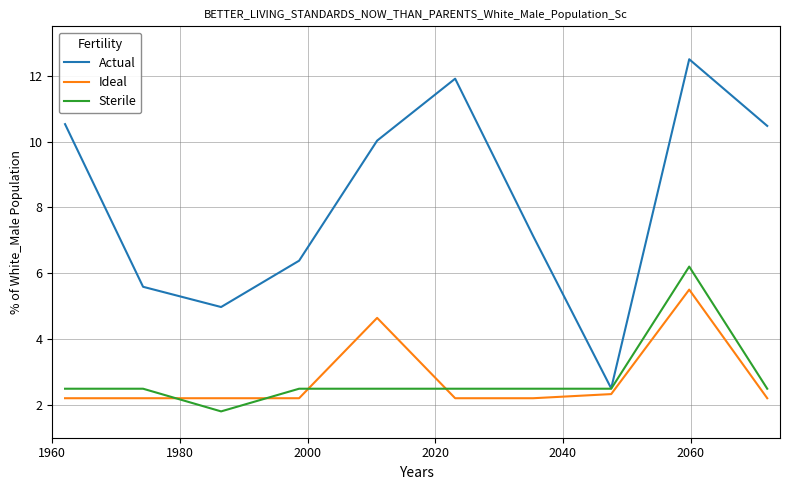

What is the greatest value displayed?

12.5